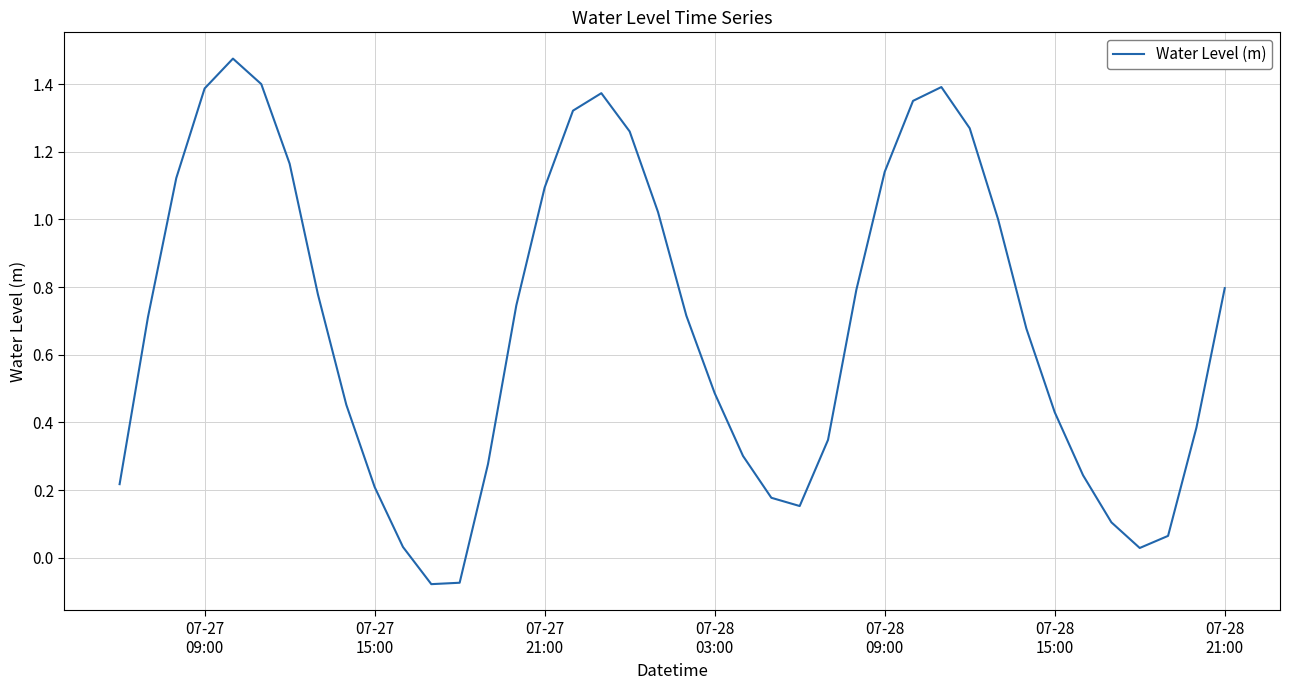

What is the difference between the maximum and minimum values?

1.6